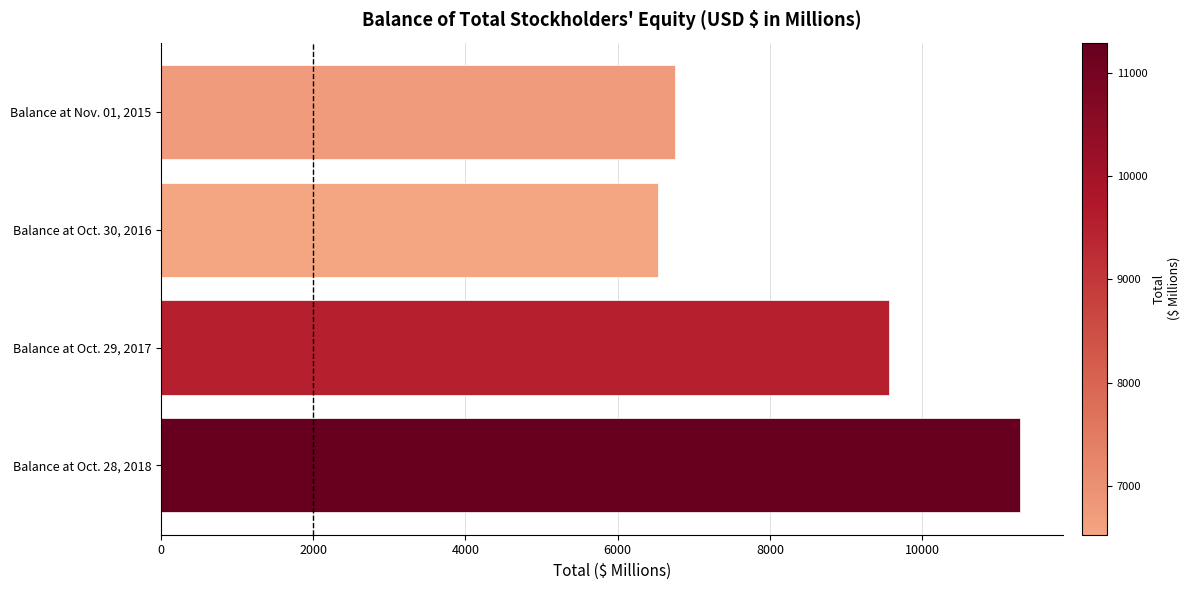

Reading bottom to top, transcribe all the data shown in this chart.

11291.2	9560.5	6530.8	6757.6